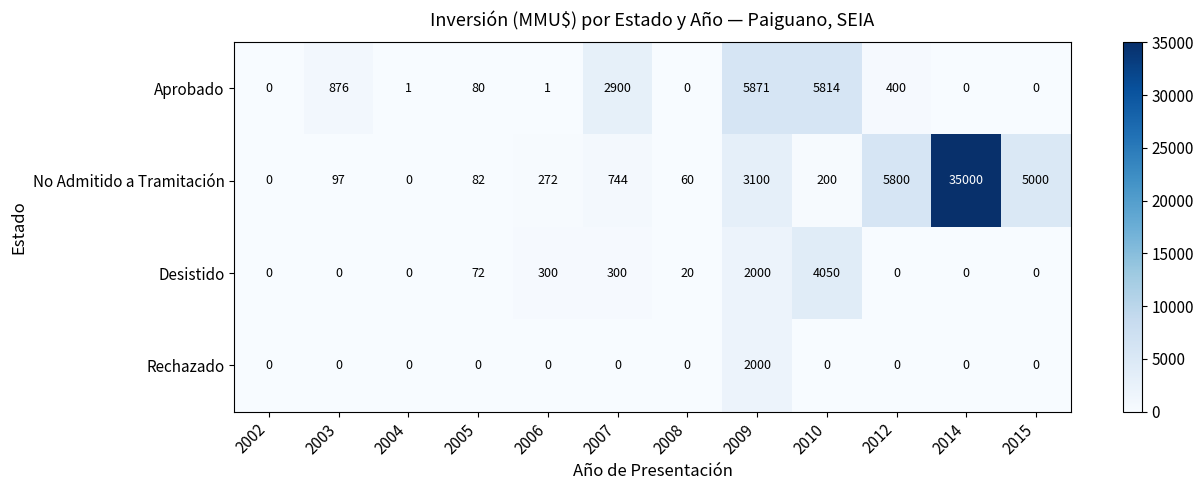

What is the difference between the maximum and minimum values in the Desistido series?

4050